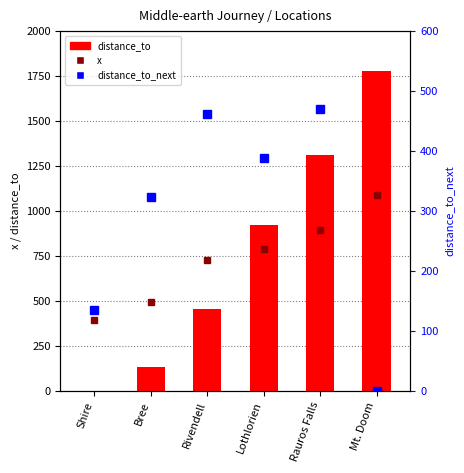

List the series in order of their peak value, highest first.

distance_to, x, distance_to_next